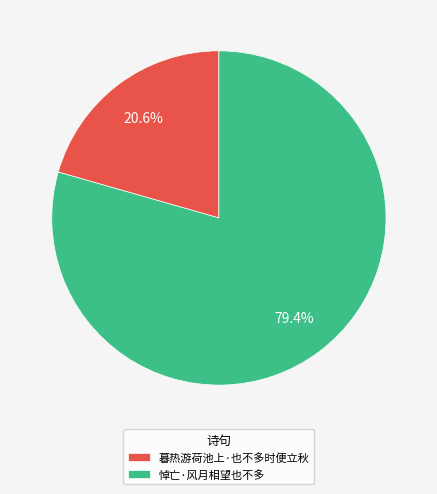

Rank the categories by value from lowest to highest.

暮热游荷池上·也不多时便立秋, 悼亡·风月相望也不多